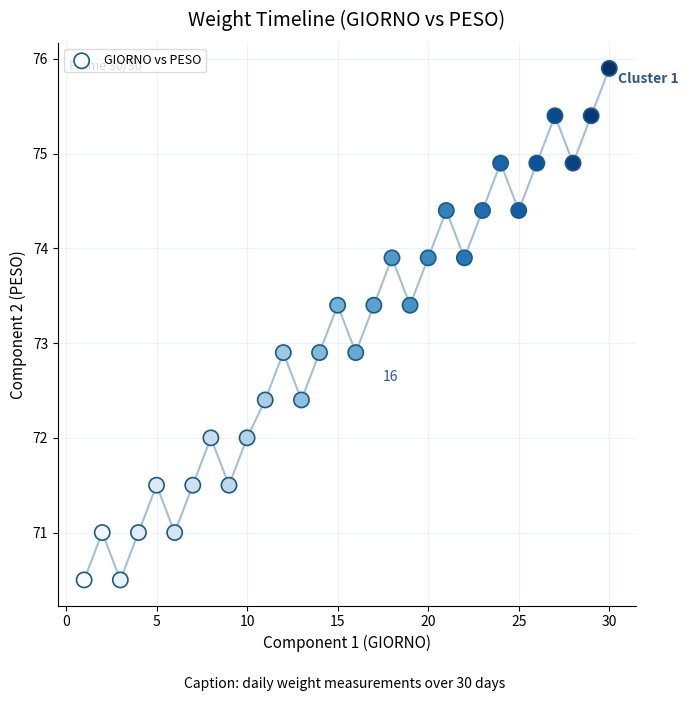

What is the range of X values (max minus min)?

29.0